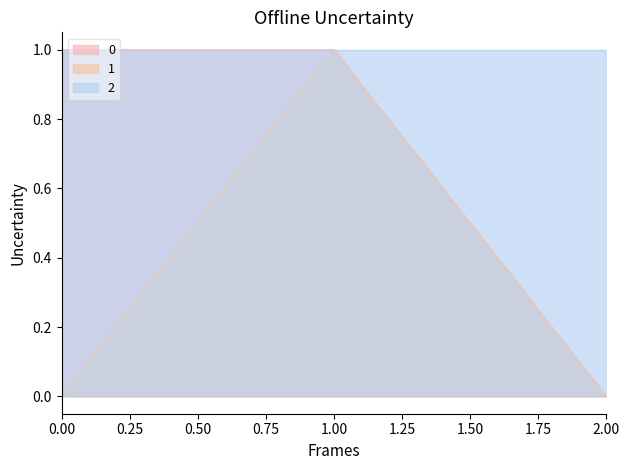

What is the value of the 0 point at the 1st from the left?

1